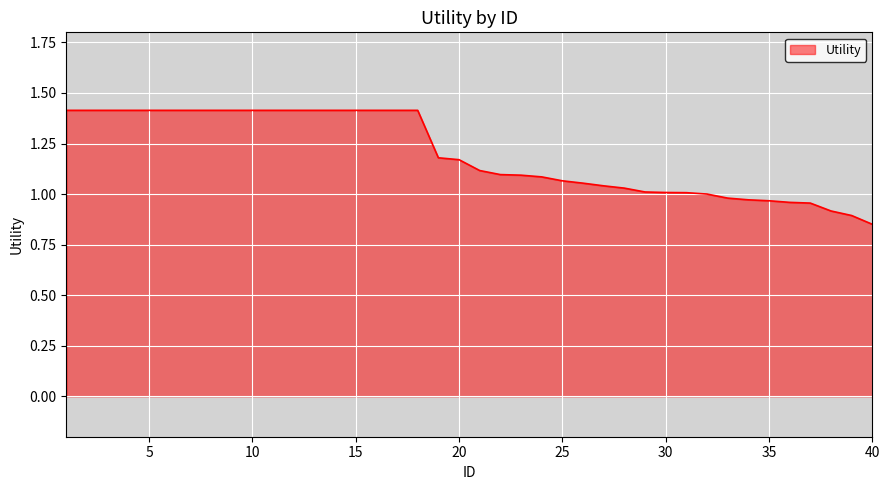

Does the chart have visible grid lines?

Yes